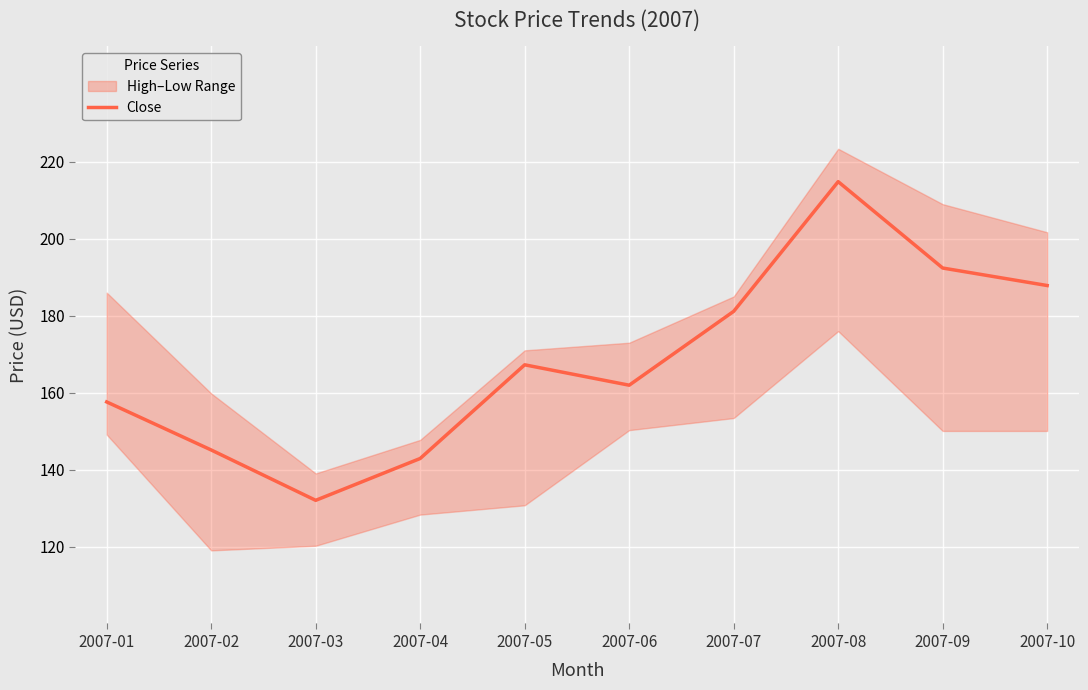

Rank the categories by value from lowest to highest.

2007-03, 2007-04, 2007-02, 2007-01, 2007-06, 2007-05, 2007-07, 2007-10, 2007-09, 2007-08